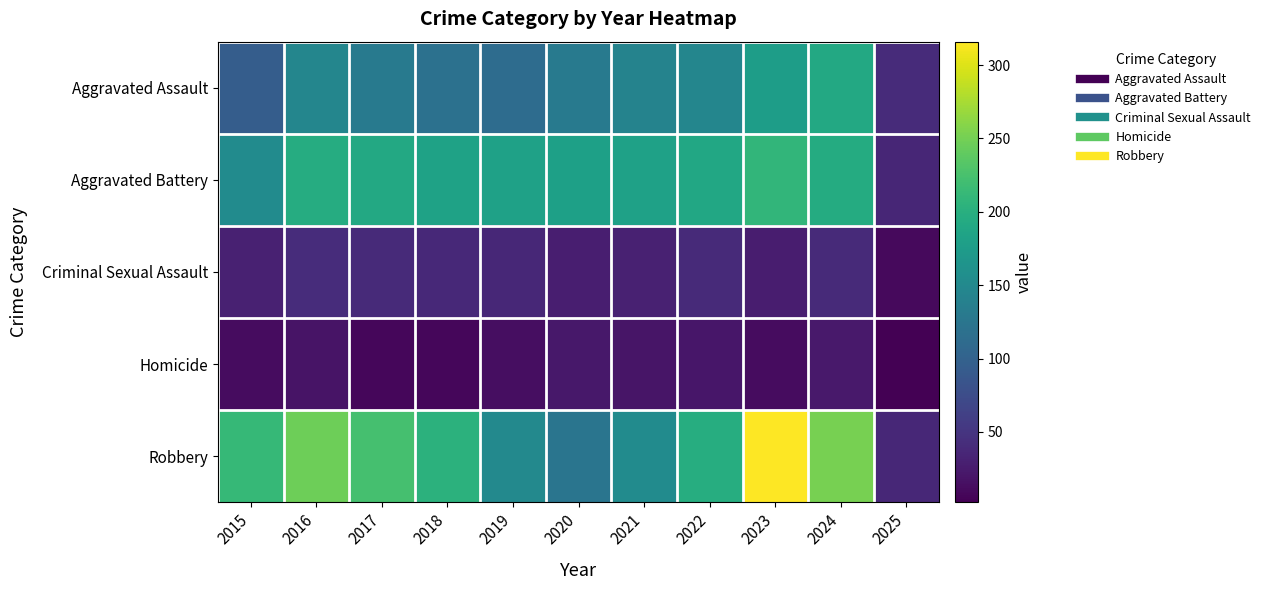

Which series has the largest range (max minus min)?

Robbery